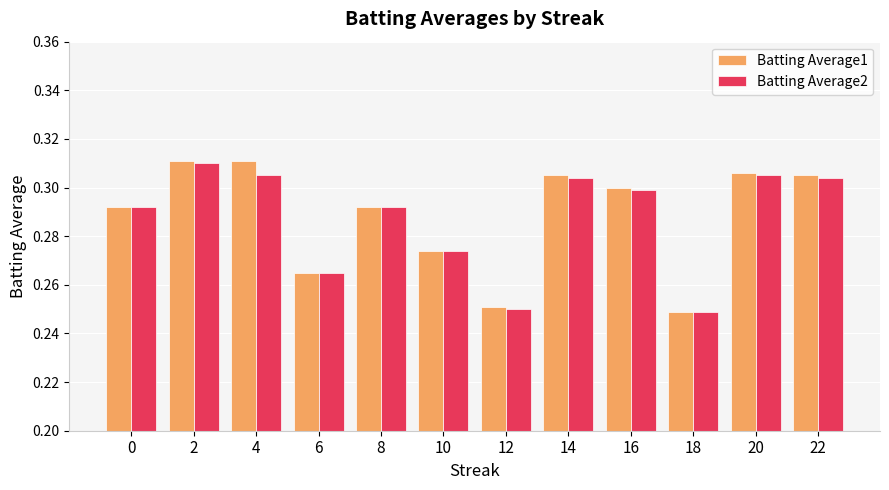

How many bars are there in total?

24